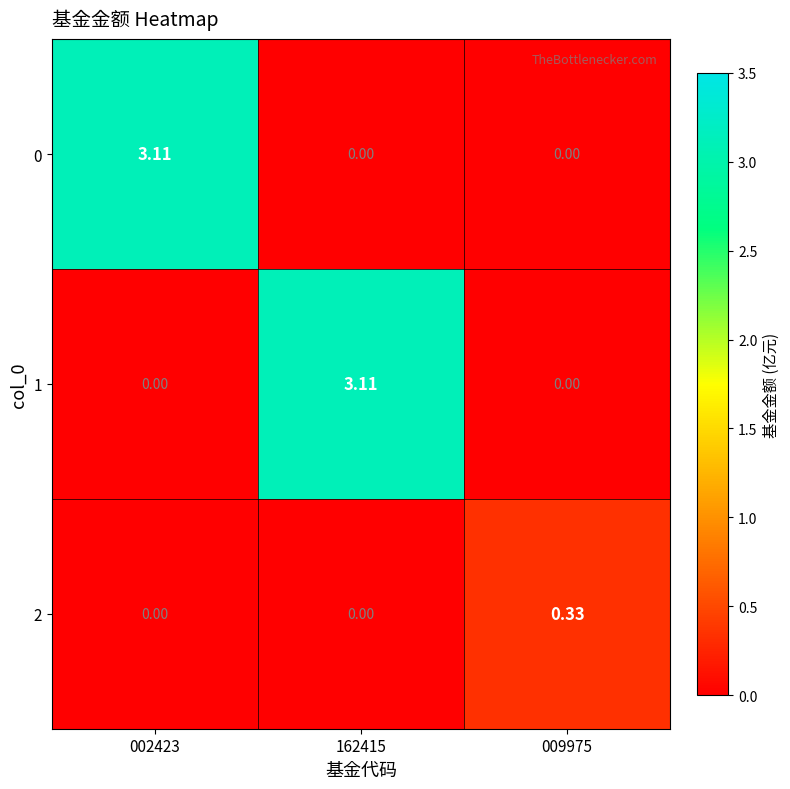

Between 002423 and 009975, which series saw the biggest shift?

0